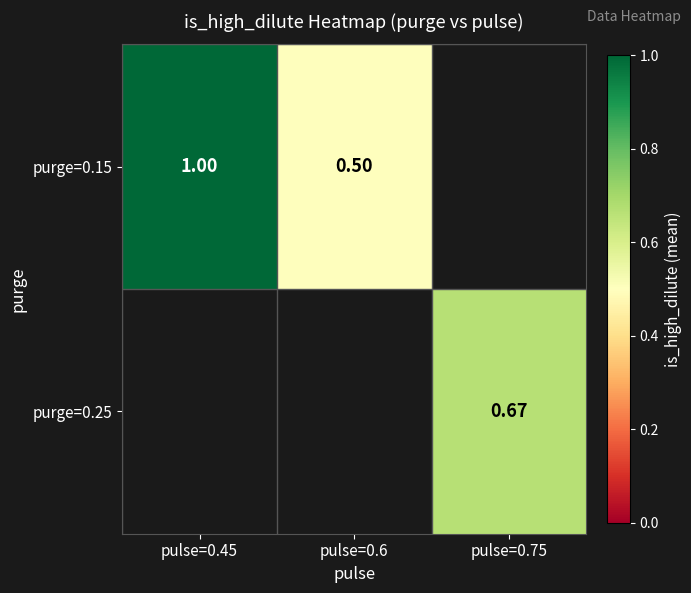

What is the greatest value displayed?

1.0